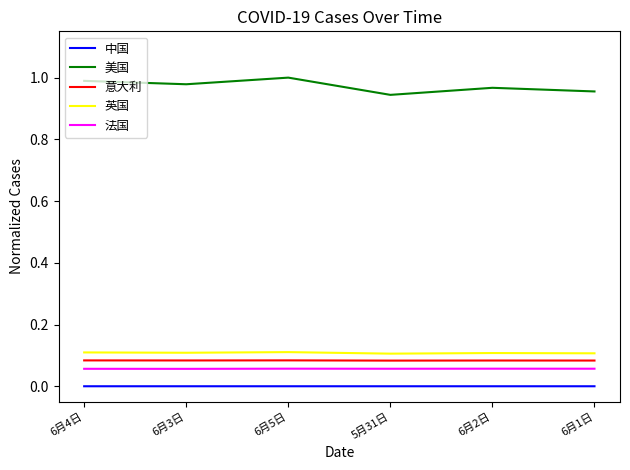

Which series has the widest spread of values?

美国